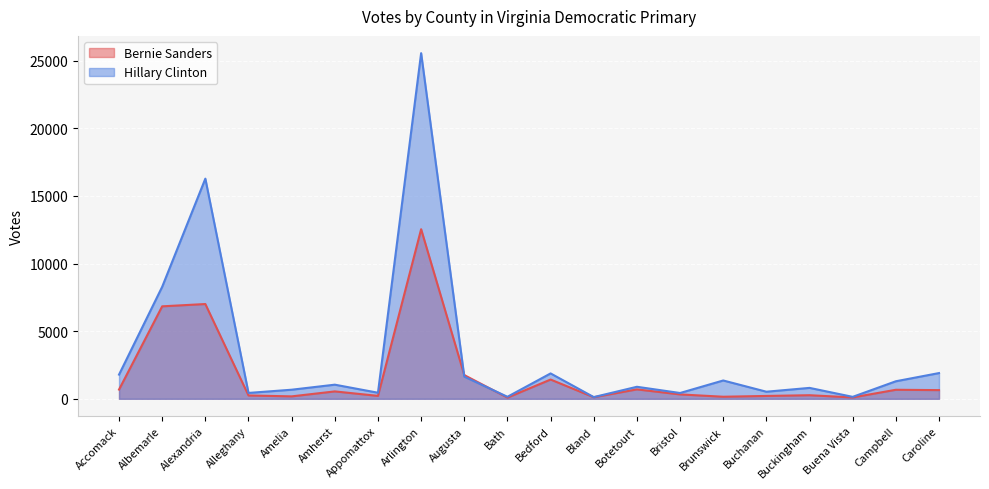

At which category is the sum across all series the highest?

Arlington